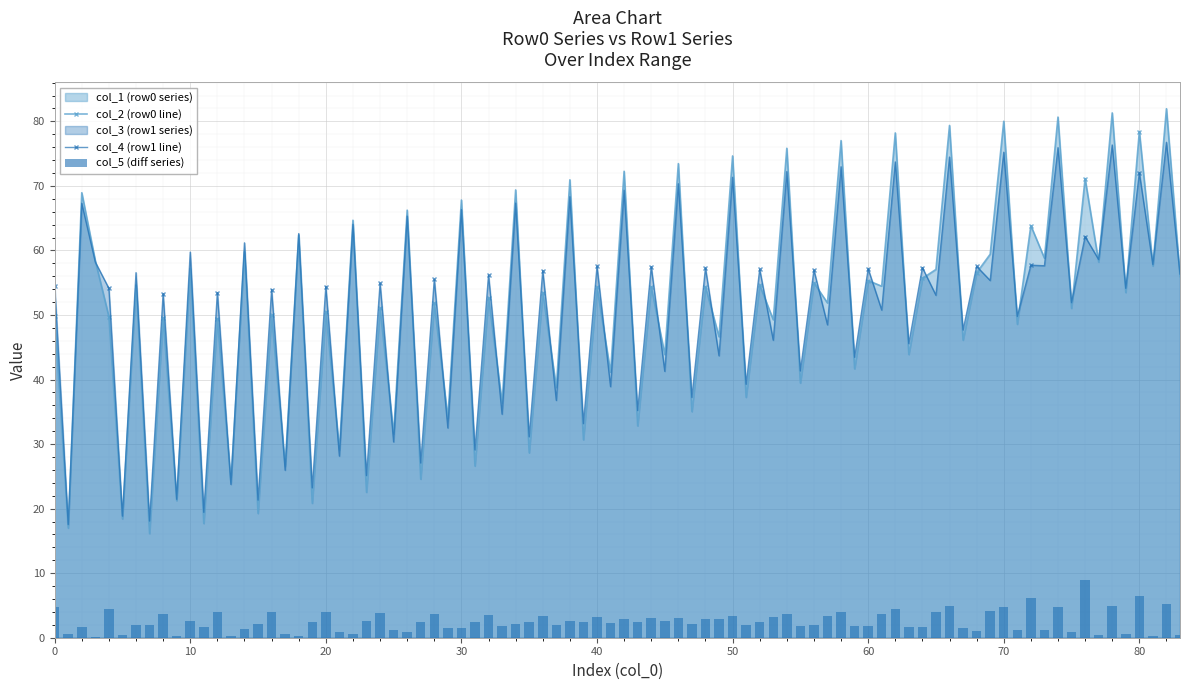

True or false: col_2 (row0 line) has more than 1 points higher than both neighbors.

True